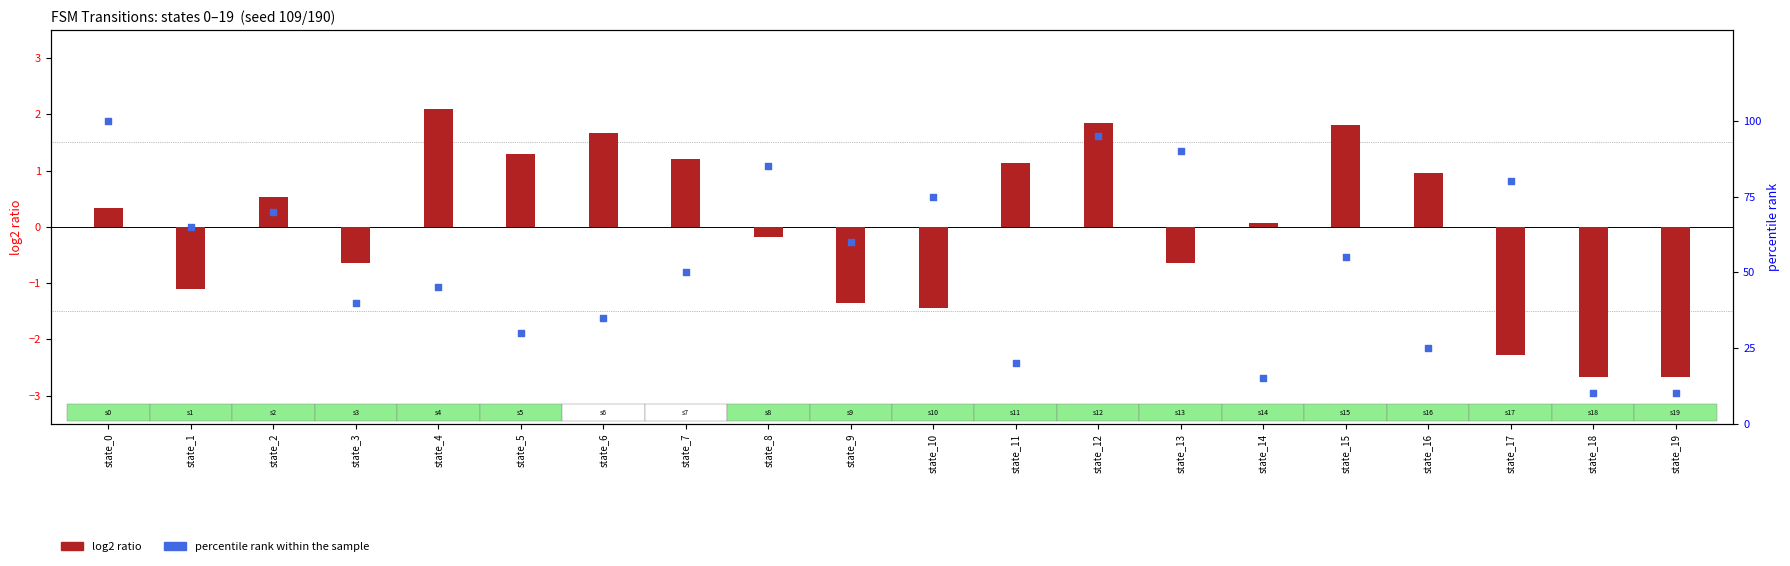

Which series reaches the maximum Y coordinate?

percentile rank within the sample